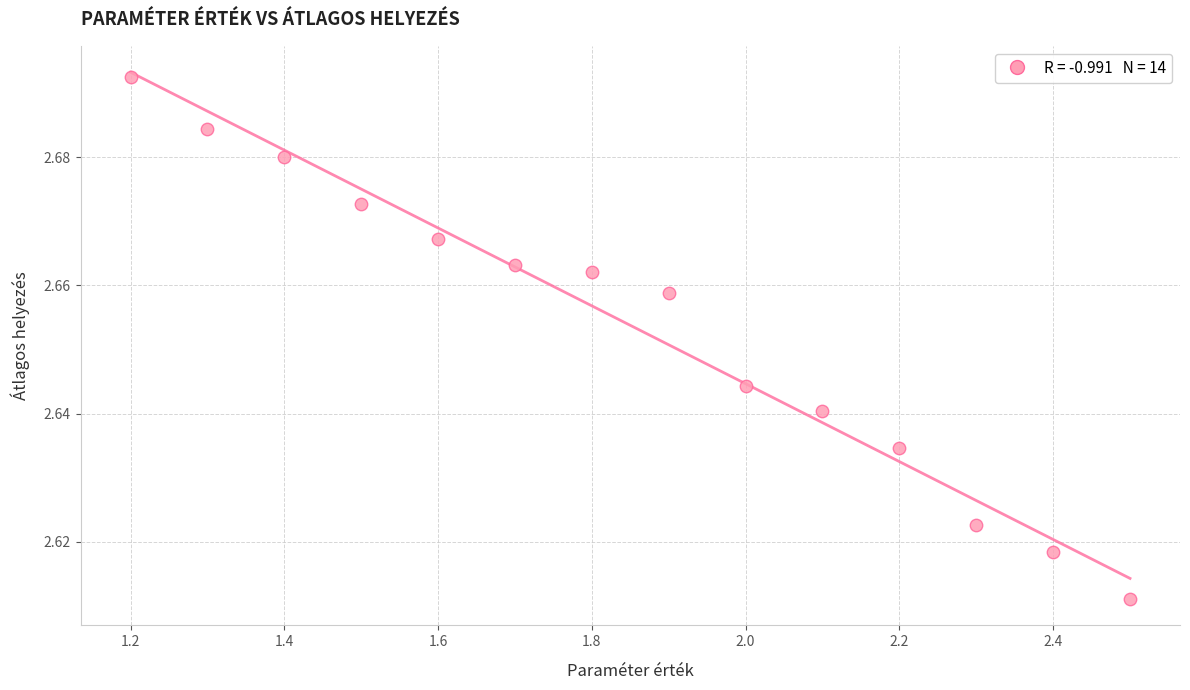

What is the range of X values (max minus min)?

1.3